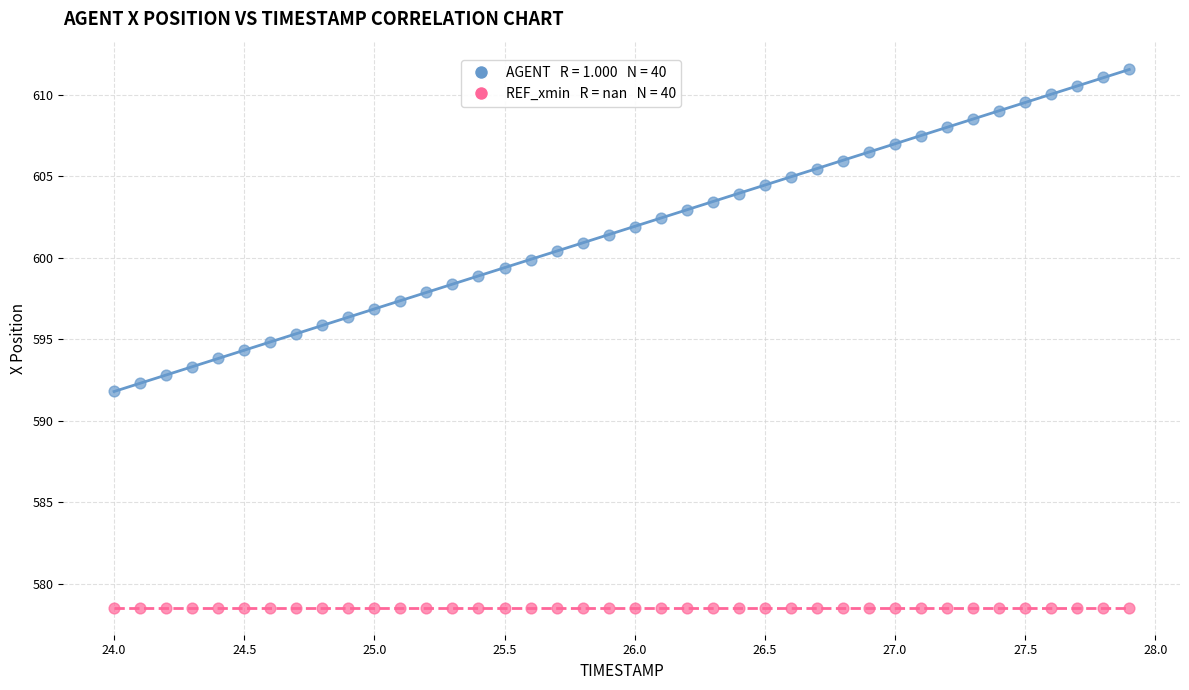

Count the number of points in this scatter plot.

80